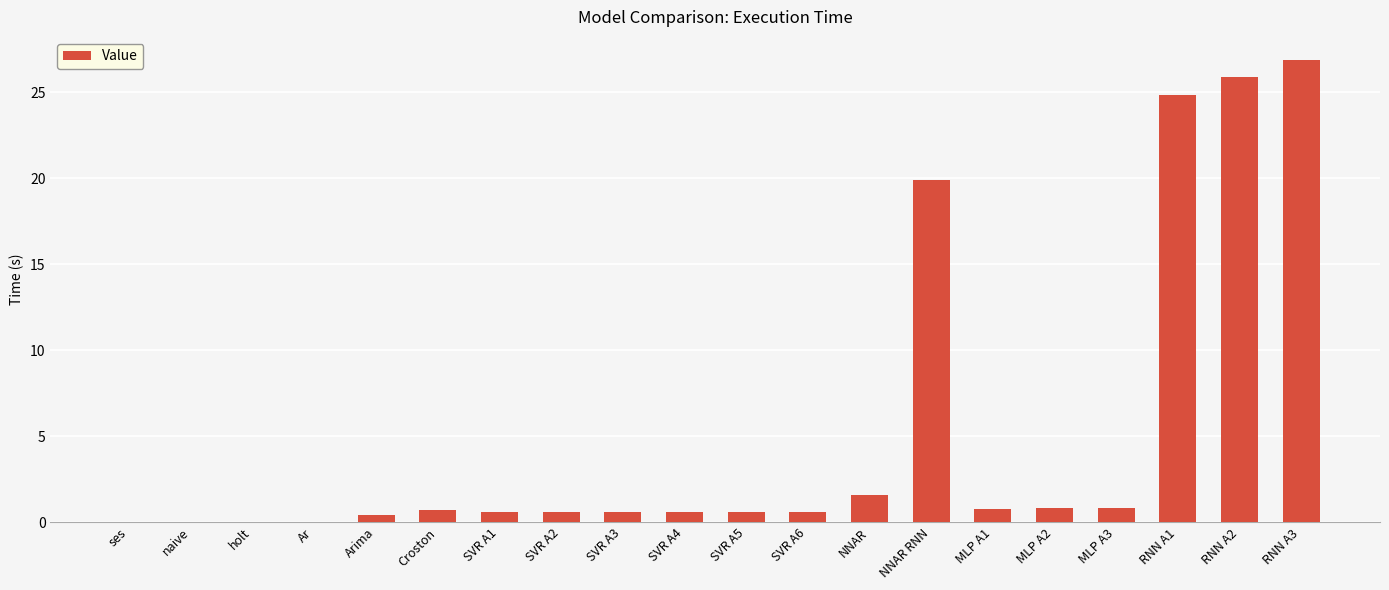

Which label corresponds to the largest value in the chart?

RNN A3